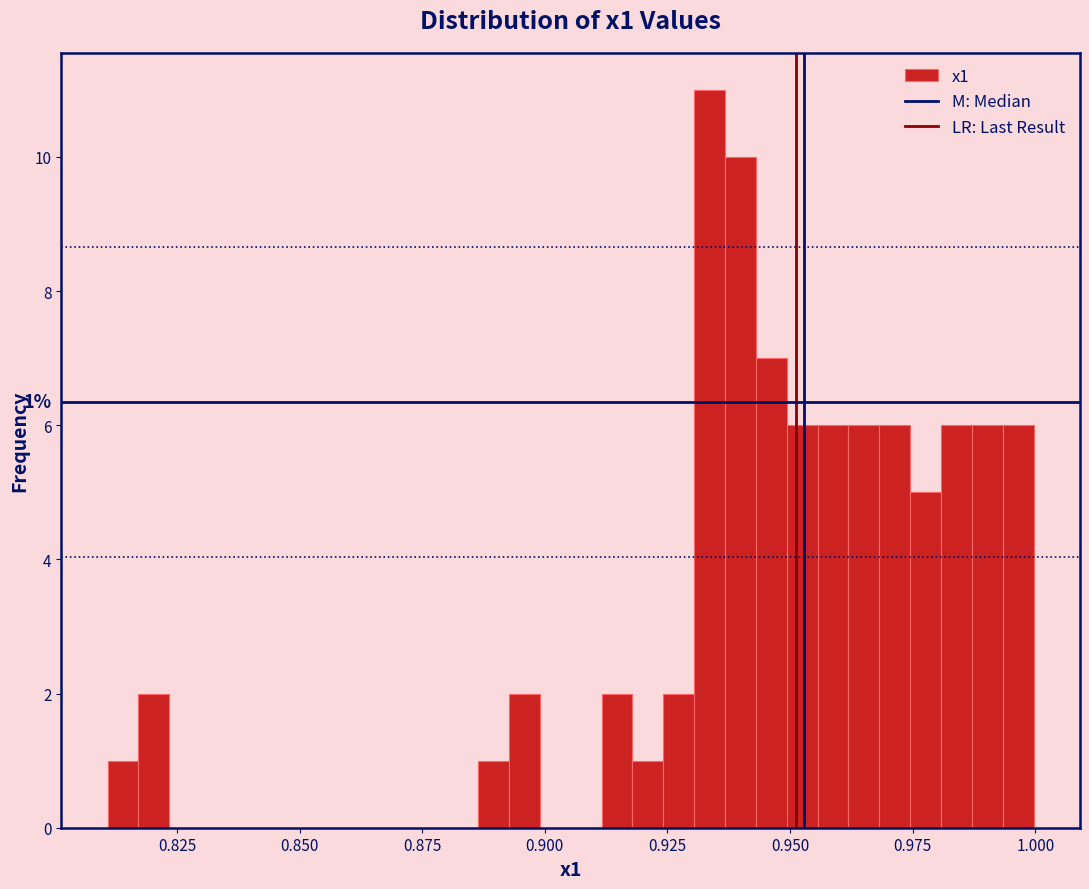

Read against the x-axis, roughly where is the centre of the tallest bar?

0.935